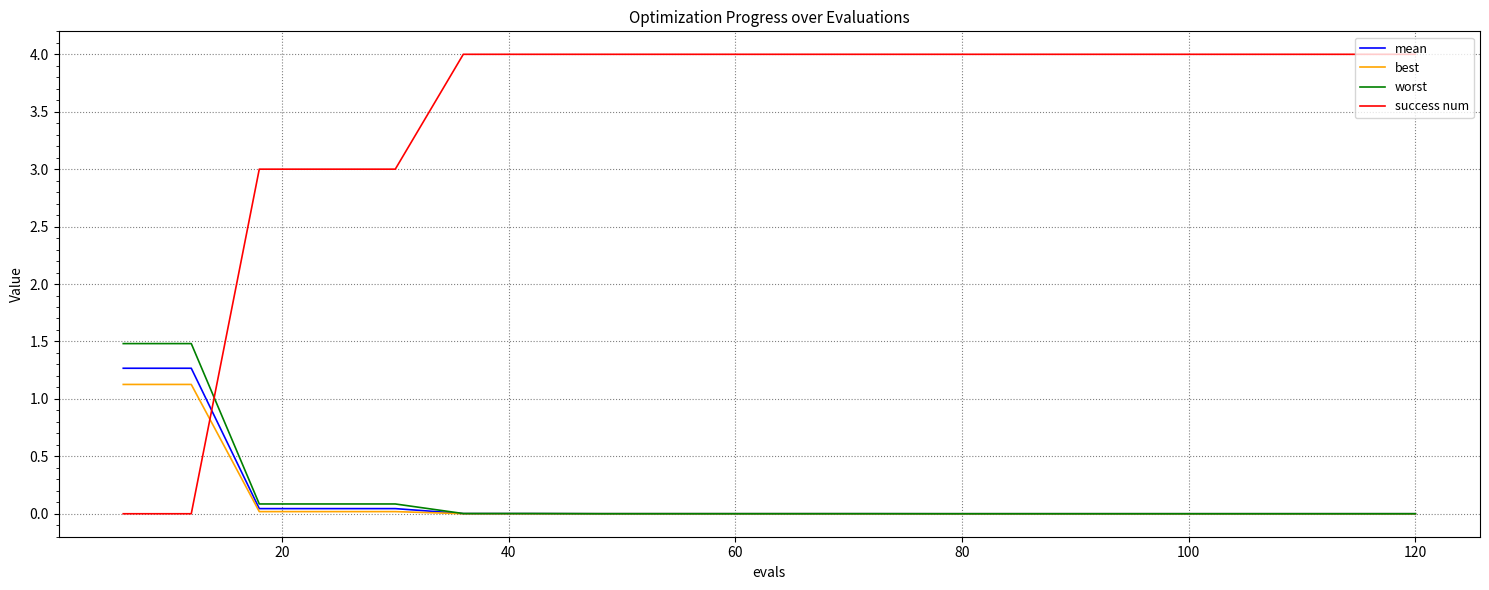

True or false: success num and mean intersect in this chart.

True